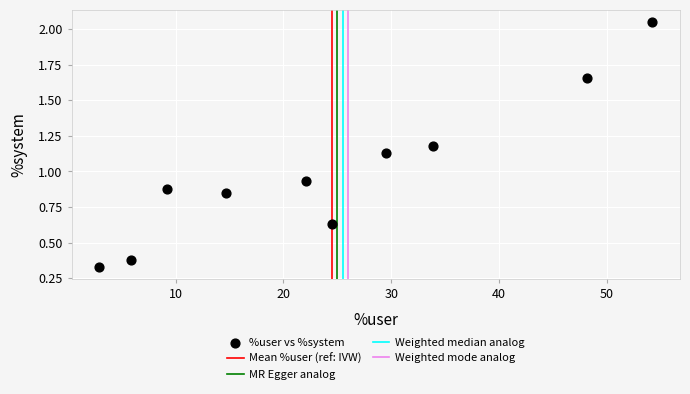

What is the average X value?

24.5